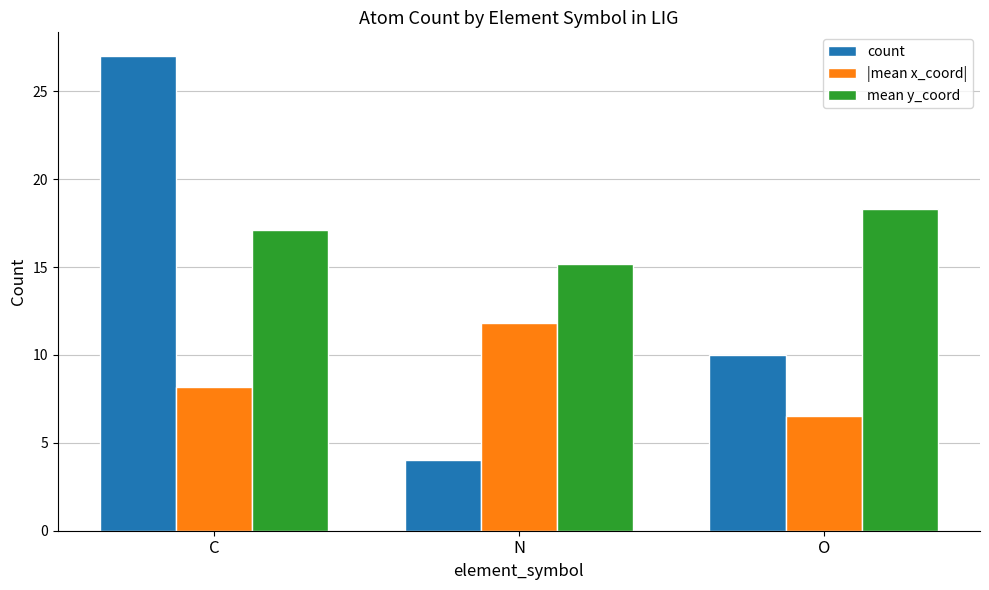

What is the spread (max minus min) of values at O?

11.8